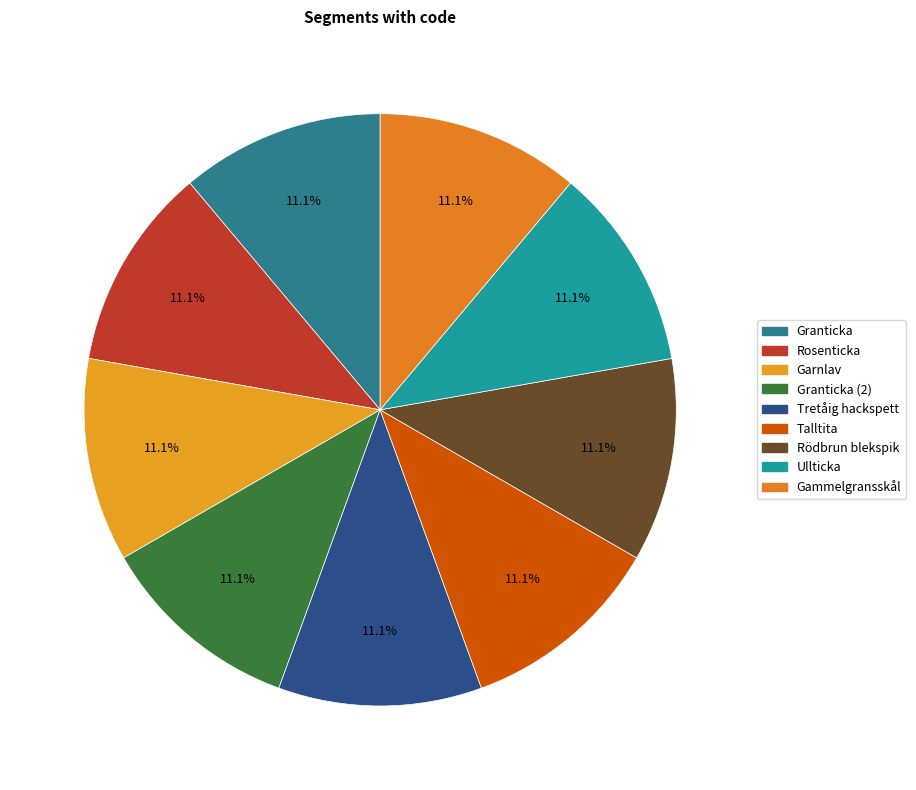

Count the number of slices in the pie.

9